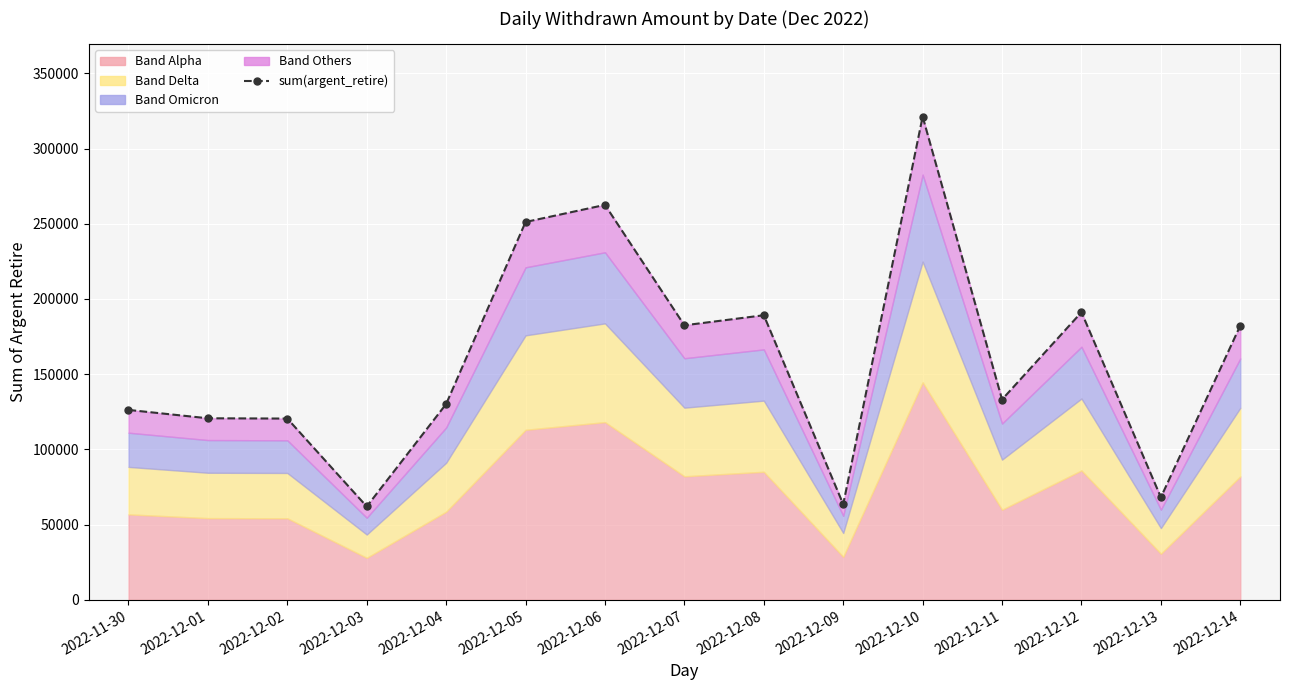

What is the change in value from 2022-11-30 to 2022-12-03?

-64200